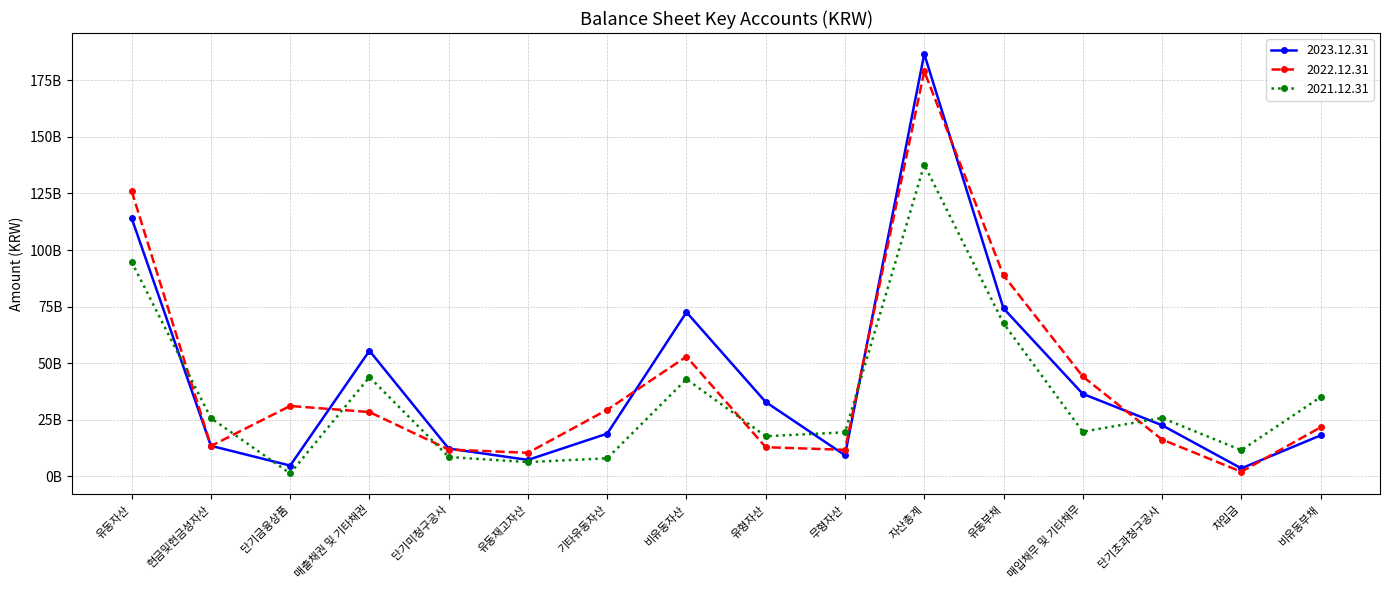

Where is 2023.12.31 nearest to the value 95061186950?

유동자산